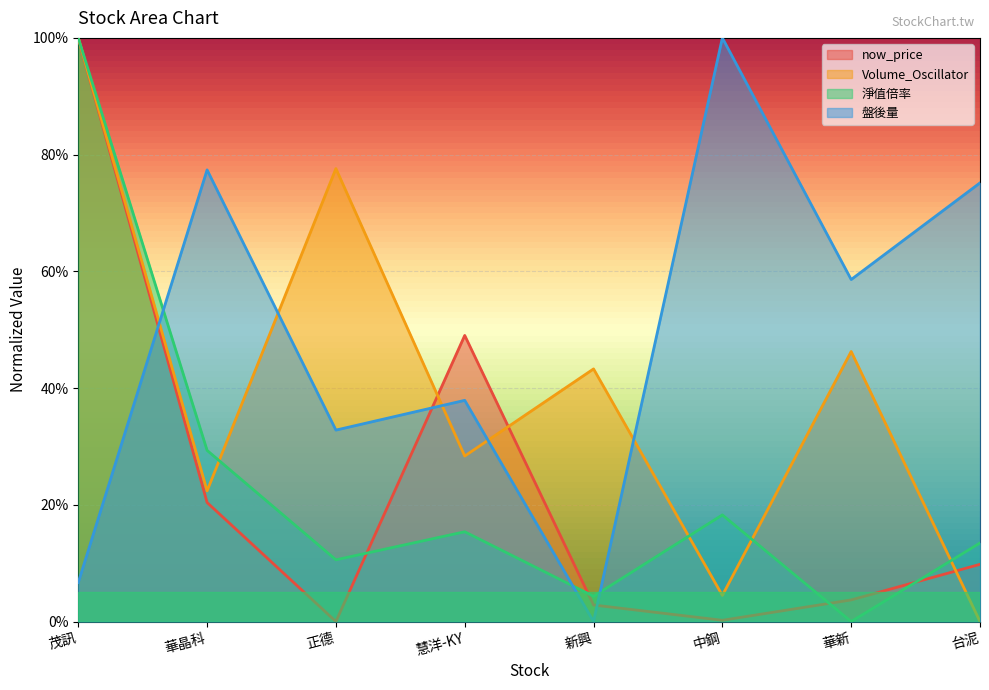

What is the sum of the 淨值倍率 values at 慧洋-KY and 華新?

0.2